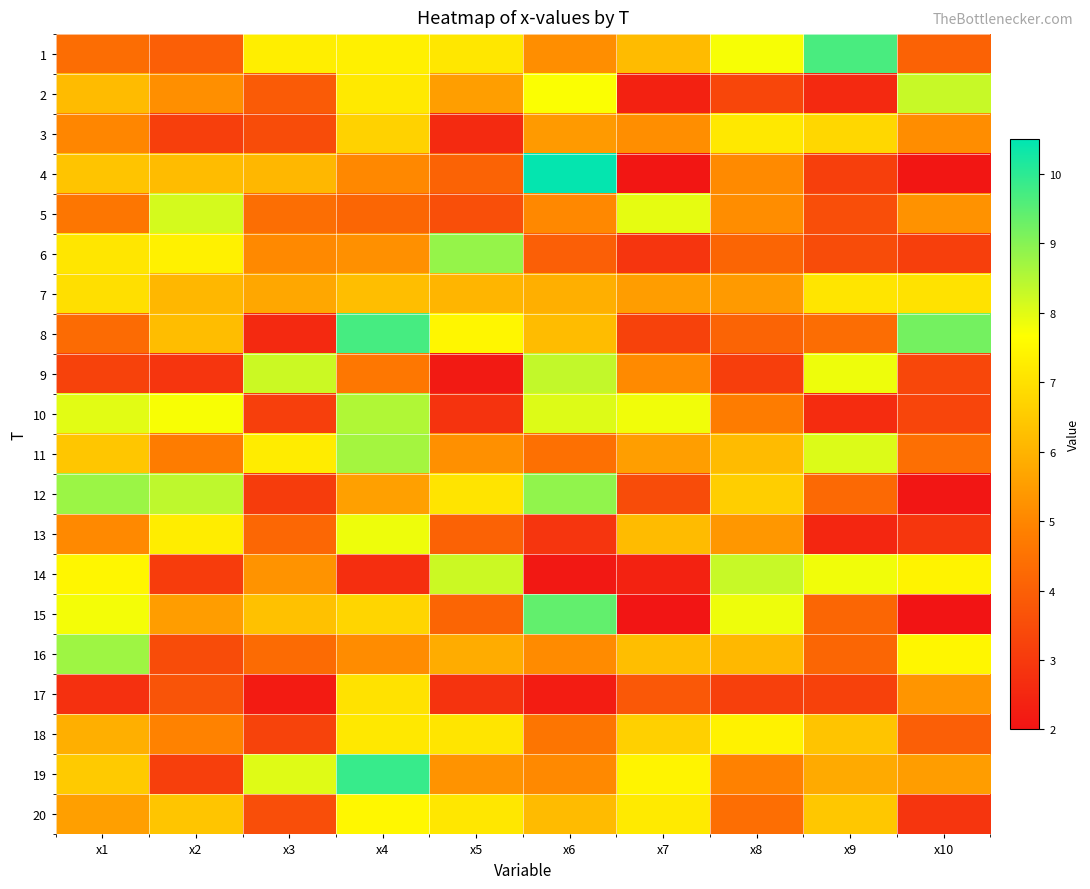

What is the total value across all series at x5?

107.2